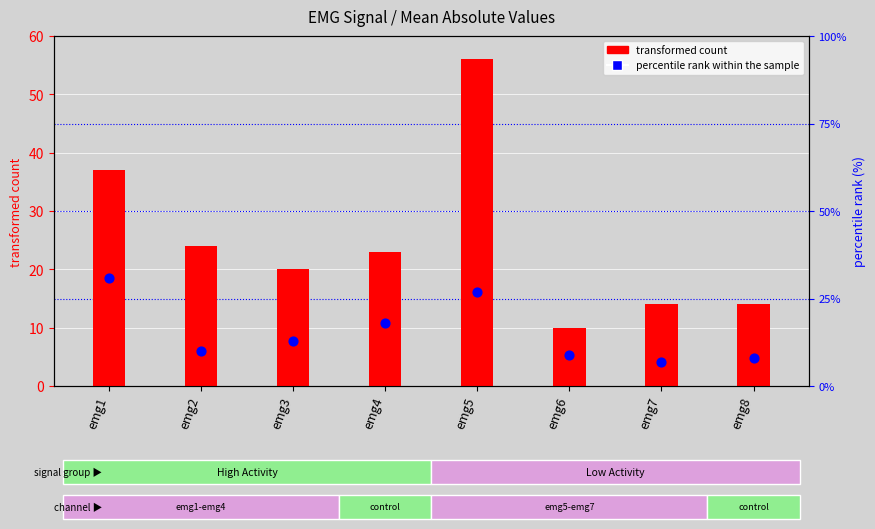

Is the value of percentile rank within the sample at emg6 greater than the value of transformed count at emg6?

No